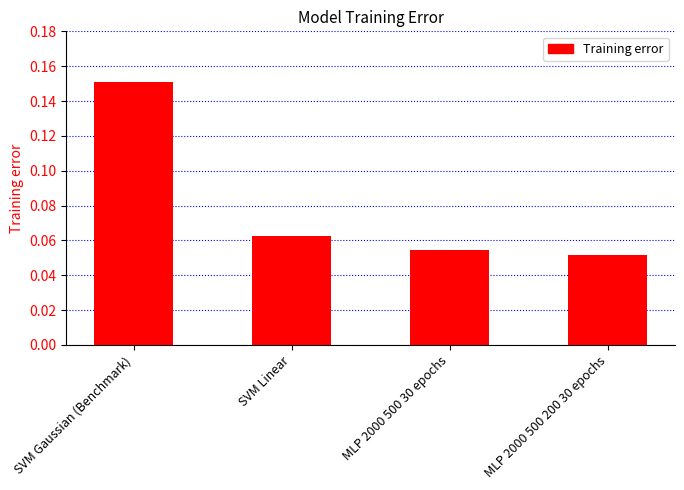

Are the bars horizontal?

No